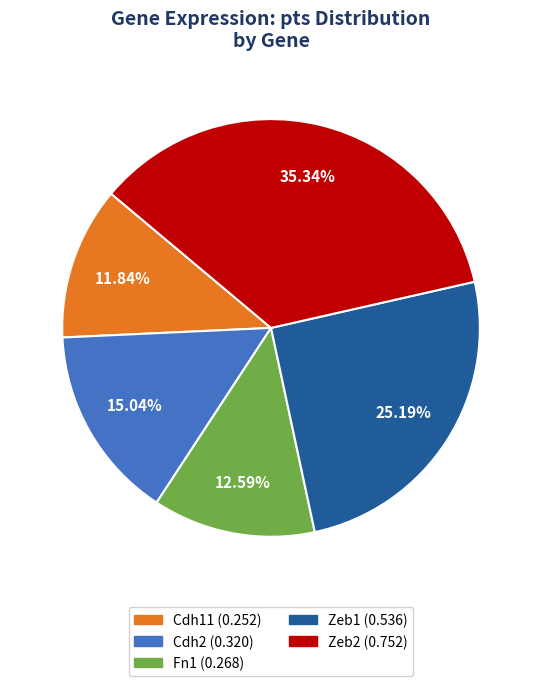

Is it true that Fn1 is 13% of the pie?

True